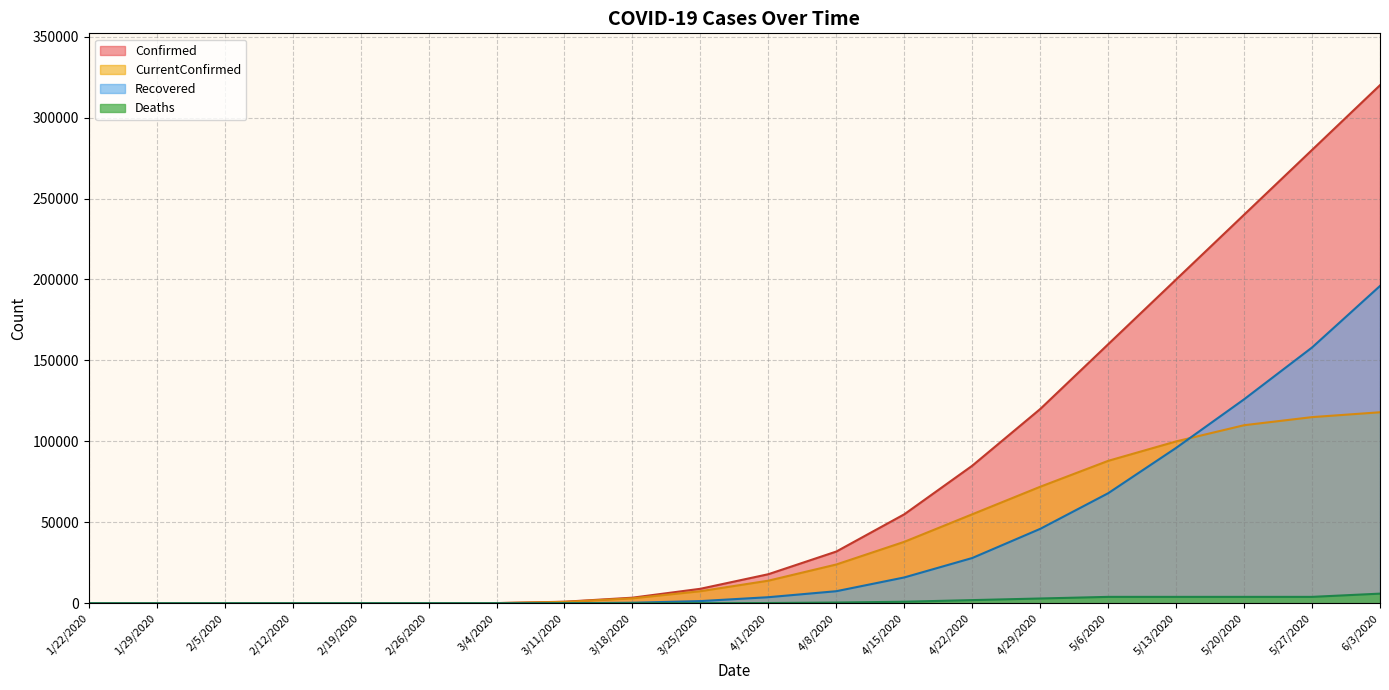

What is the difference between the second highest and minimum values in the Deaths series?

4000